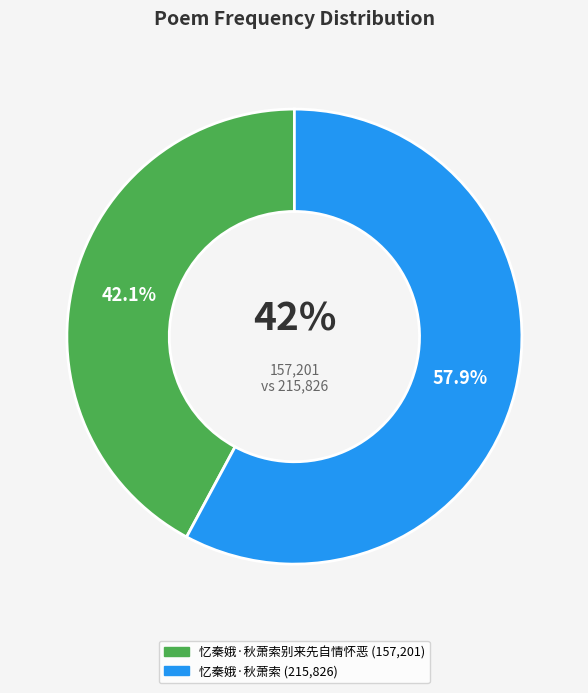

What is the largest slice in the pie chart?

忆秦娥·秋萧索